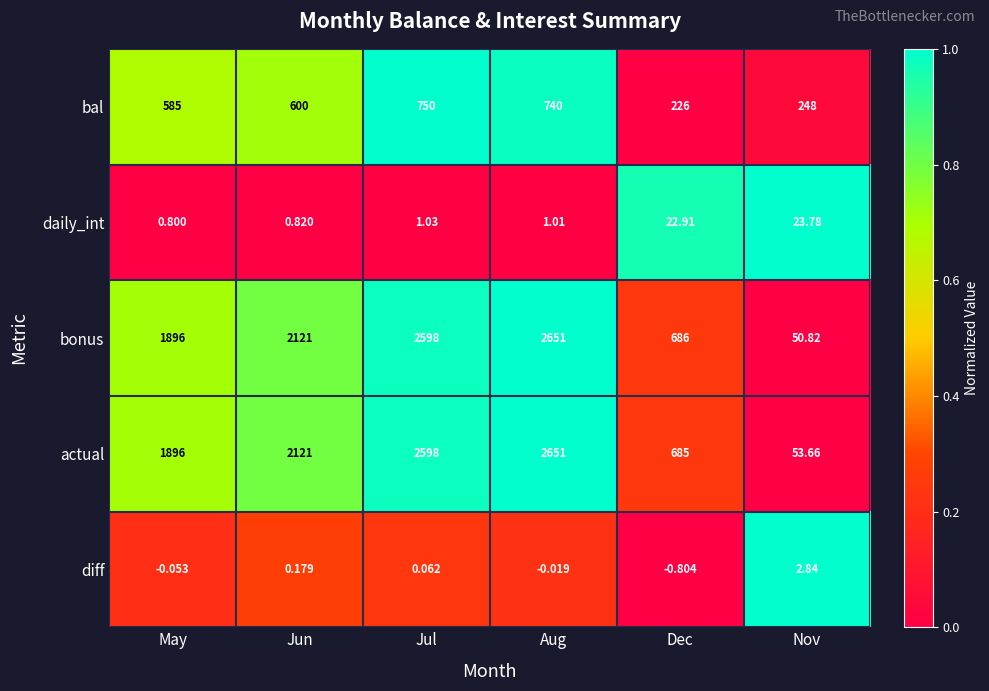

Which category has the lowest value in the actual series?

Nov